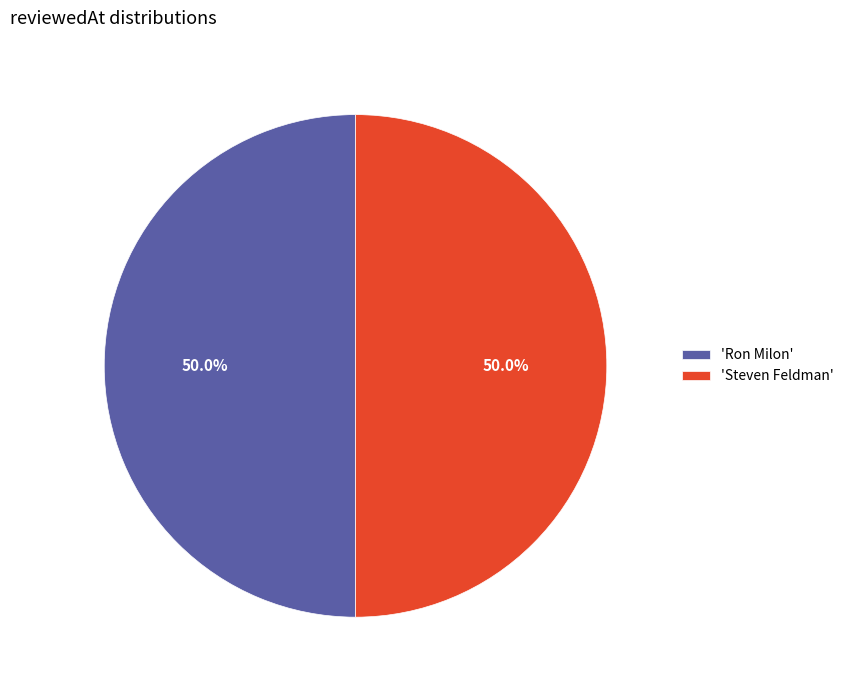

What is the ratio of the value at 'Steven Feldman' to the value at 'Ron Milon'?

1.0